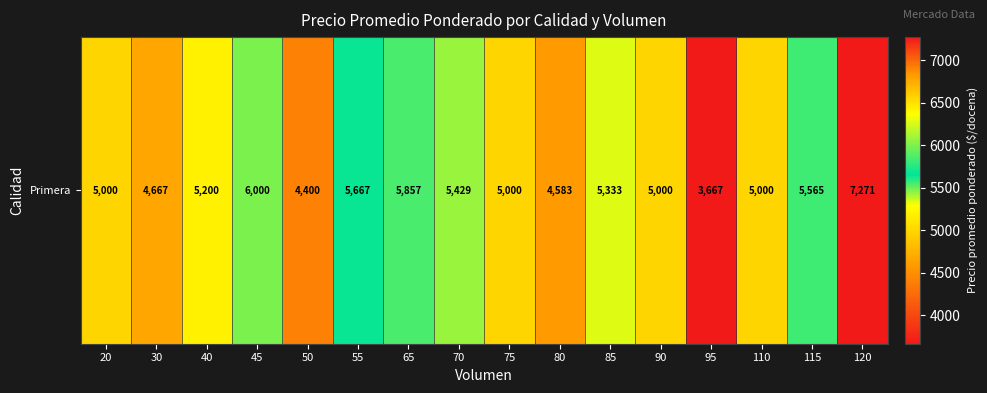

List the labels in order of value, smallest first.

95, 50, 80, 30, 20, 75, 90, 110, 40, 85, 70, 115, 55, 65, 45, 120